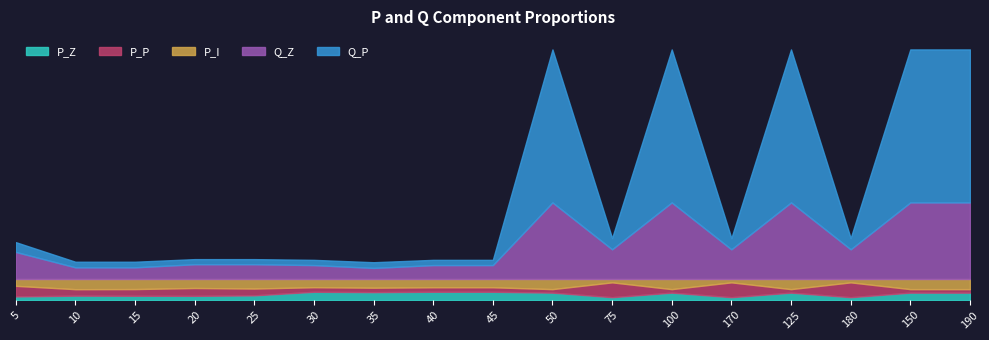

What is the total value across all series at 35?

1.8